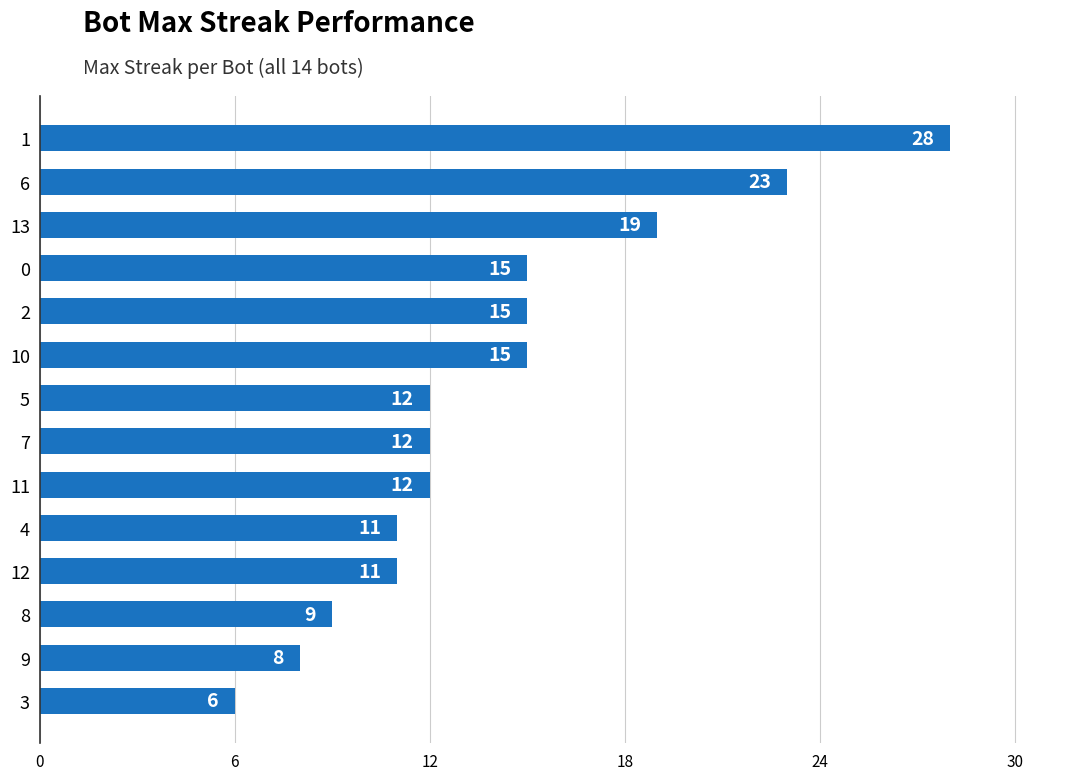

Count the number of data series in this chart.

1